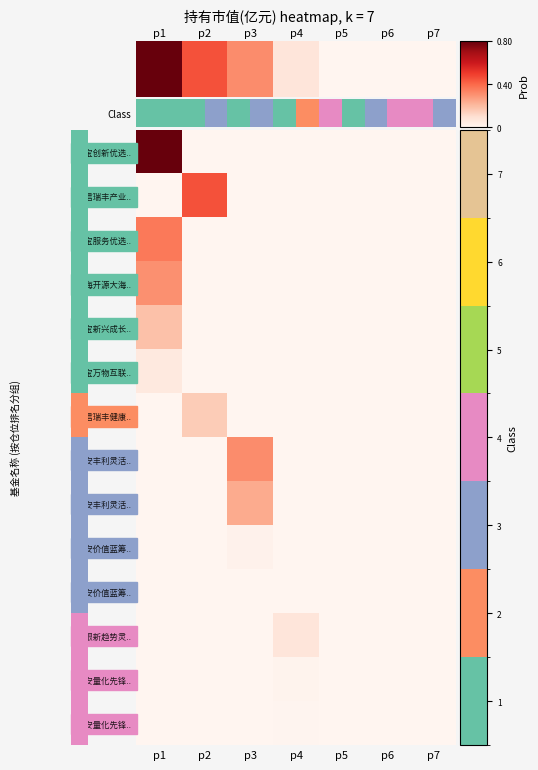

At which category does the chart reach its minimum across all series?

p2